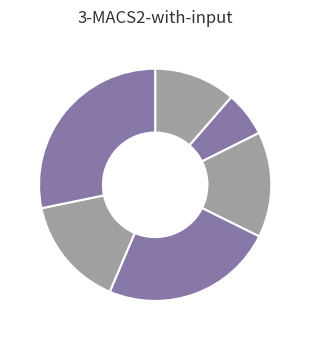

Which category has the biggest portion of the pie?

os4